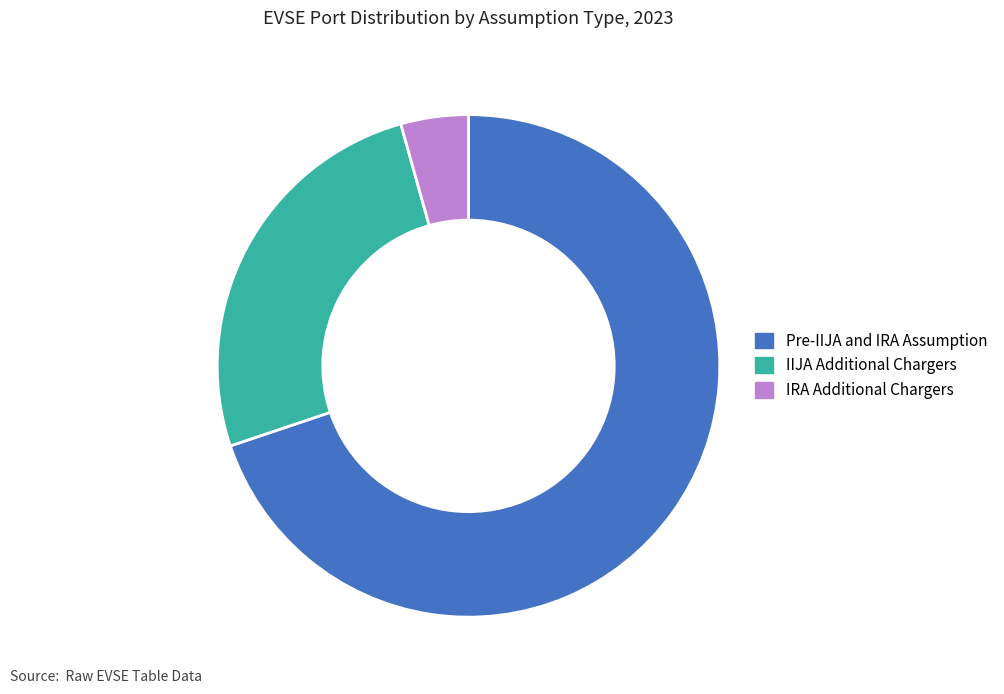

Is it true that Pre-IIJA and IRA Assumption is 55% of the pie?

False